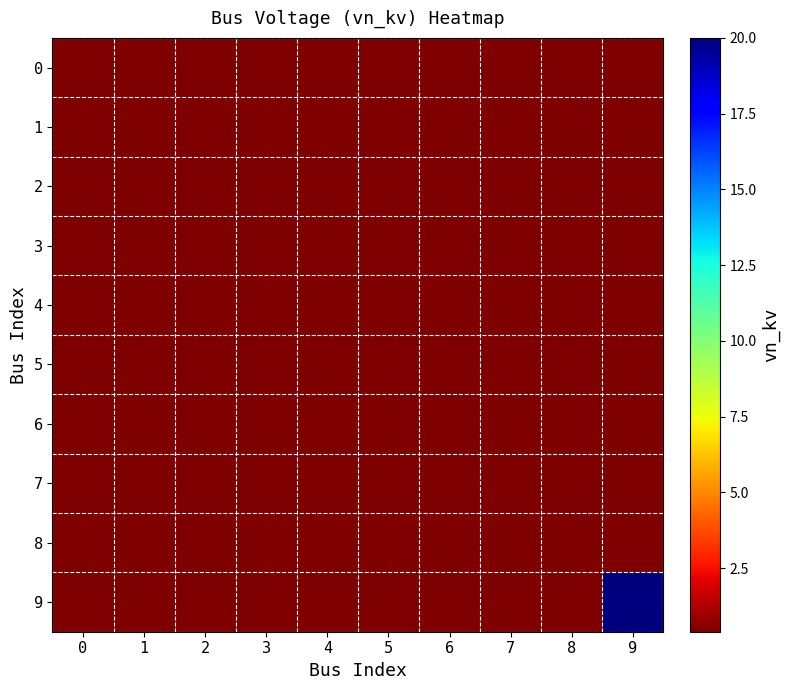

At 0, list the series in order from largest to smallest.

0, 1, 2, 3, 4, 5, 6, 7, 8, 9